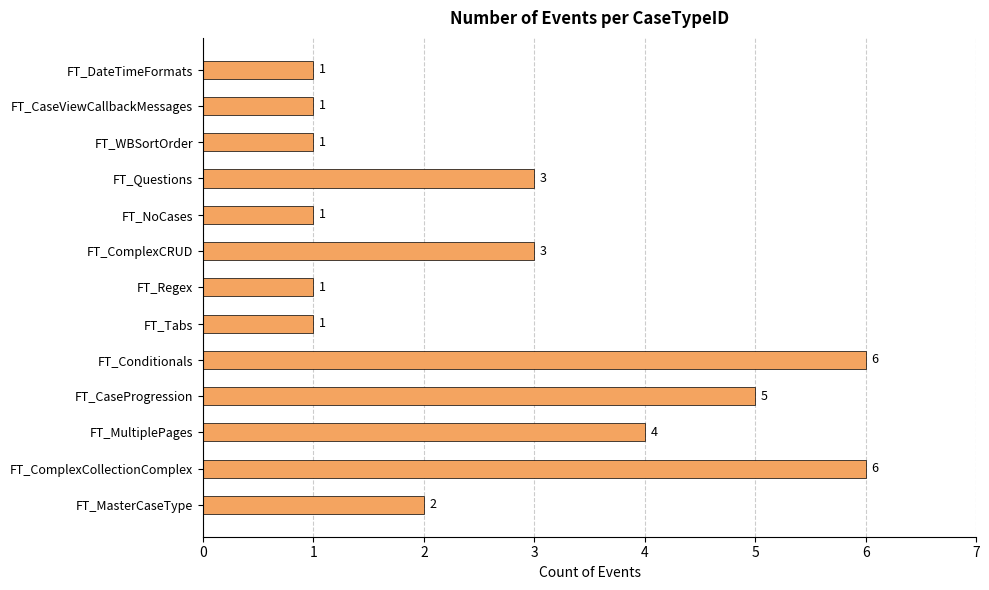

How many bars are there in total?

13